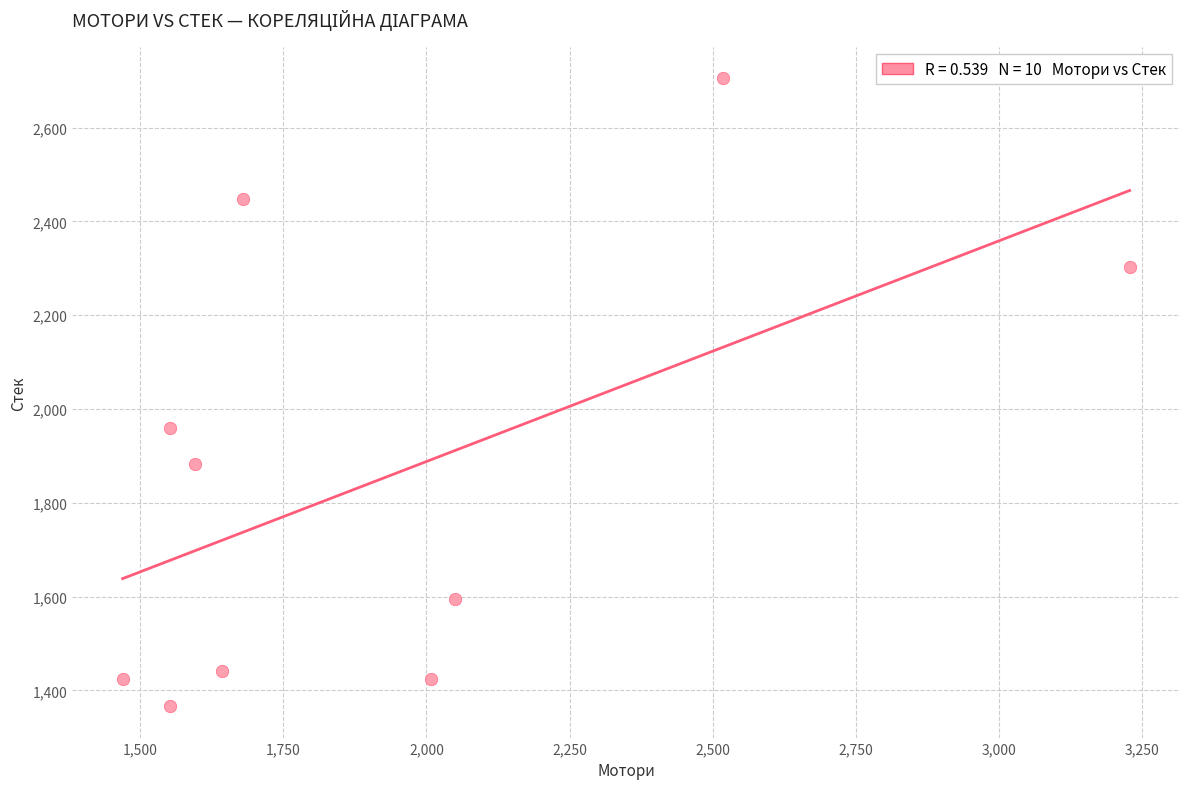

What Y value in the scatter plot is closest to 2035?

1959.9